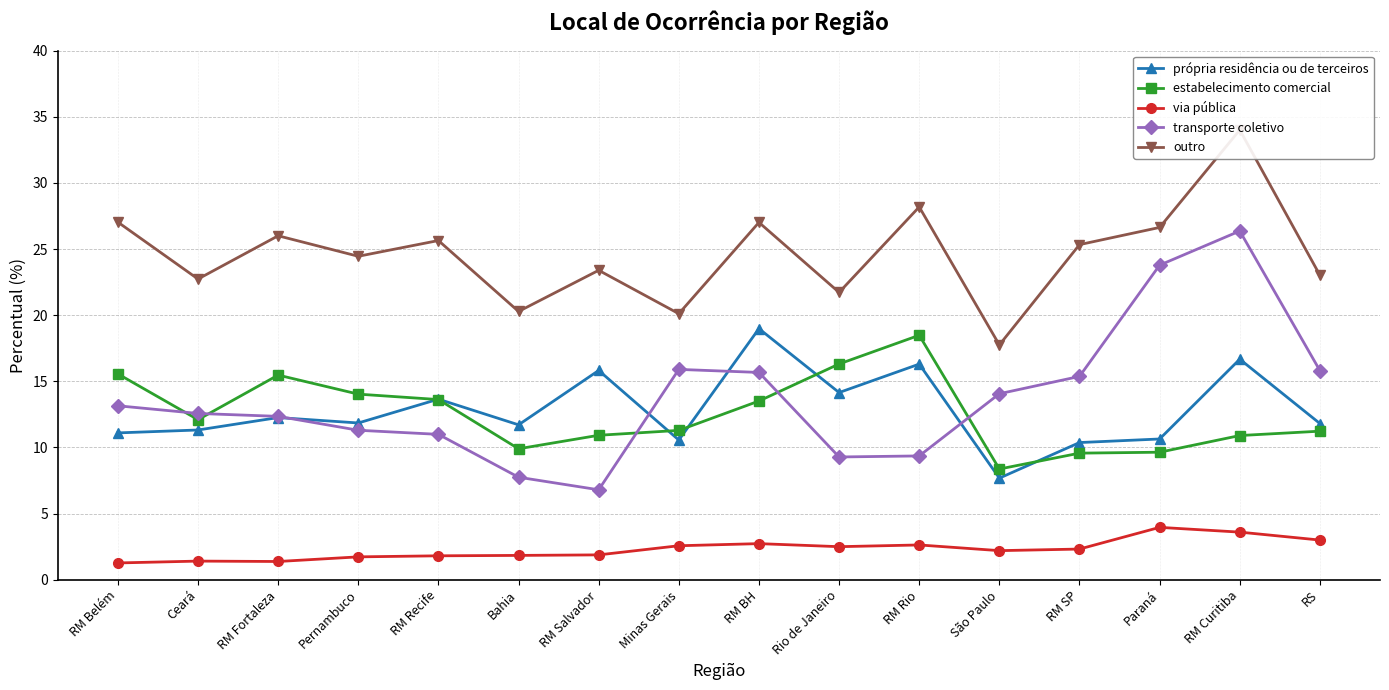

True or false: estabelecimento comercial and própria residência ou de terceiros cross at least once.

True